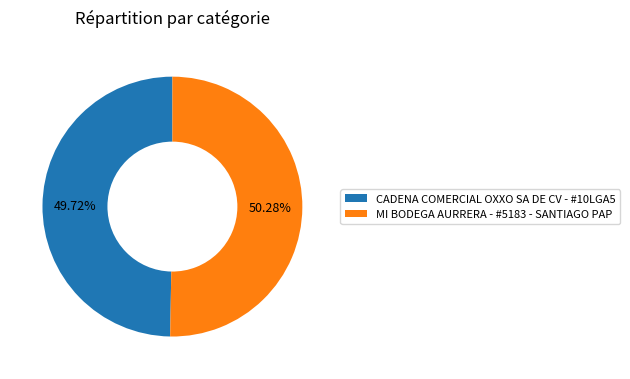

True or false: MI BODEGA AURRERA - #5183 - SANTIAGO PAP accounts for 50% of the total.

True